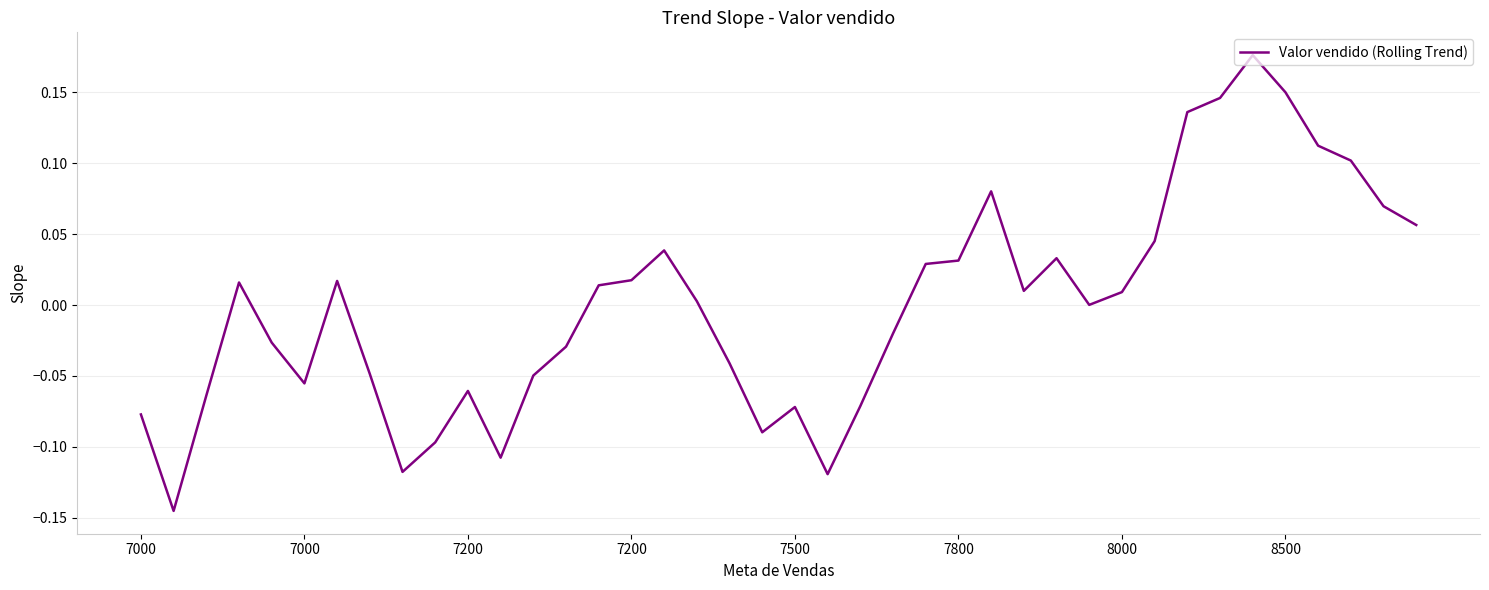

What is the difference between the maximum and minimum values?

0.3